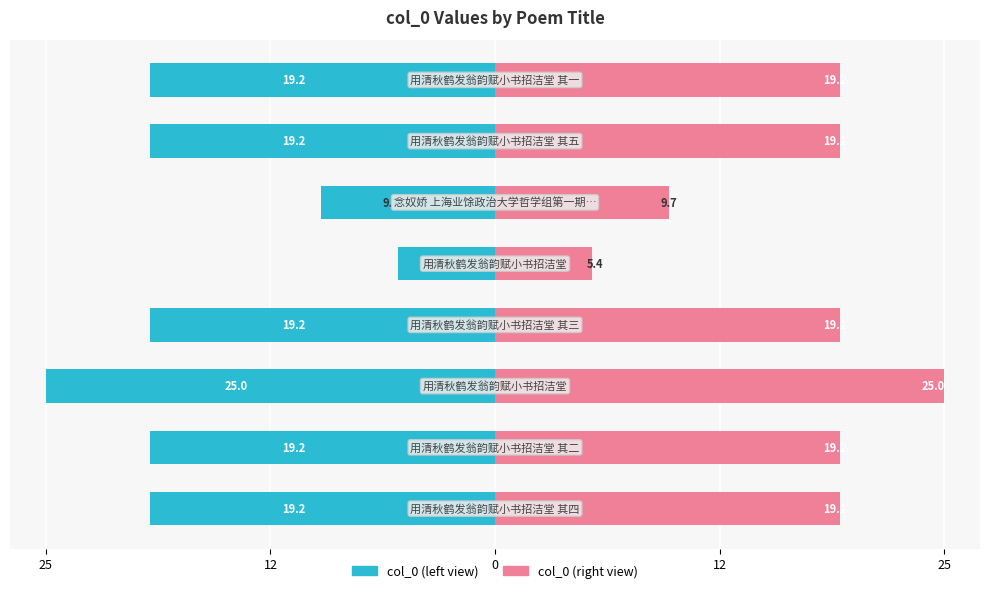

What are all the series names shown in the legend?

col_0 (left), col_0 (right)